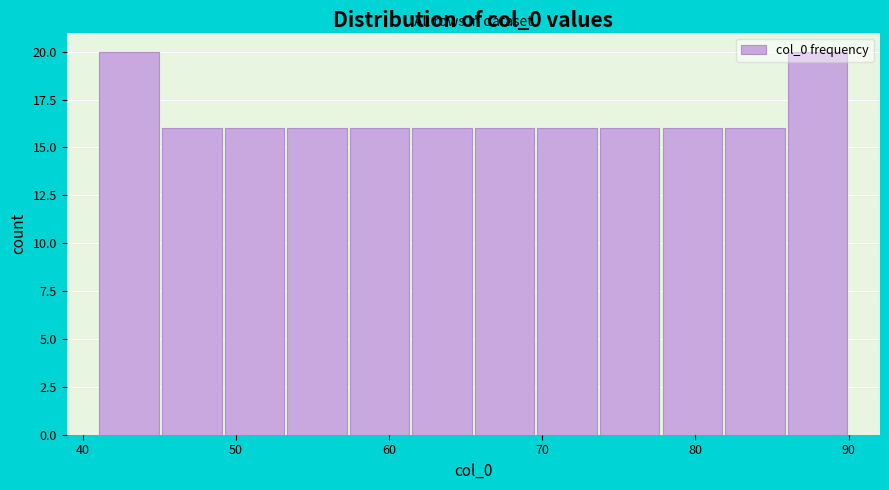

Reading left to right, list every bar in this chart as the range it spans on the x-axis followed by its height. Neither the bar edges nor the heights are printed on the chart, so give them approximately, as read against the axes.

41 to 45: 20
45 to 49: 16
49 to 53: 16
53 to 57: 16
57 to 61: 16
61 to 66: 16
66 to 70: 16
70 to 74: 16
74 to 78: 16
78 to 82: 16
82 to 86: 16
86 to 90: 20